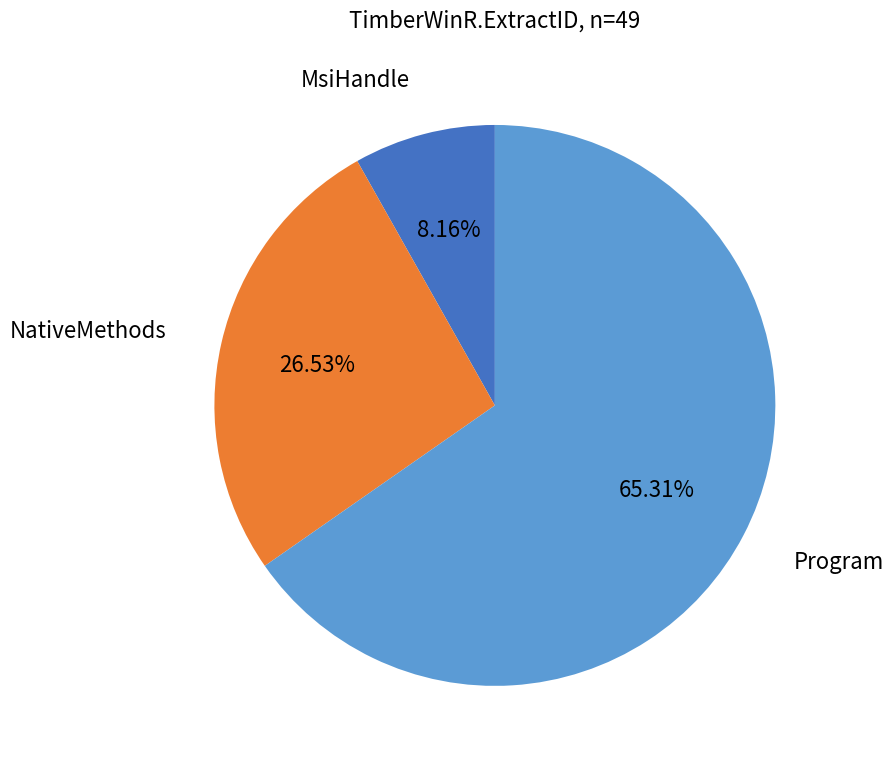

Does any single category account for the majority?

Yes